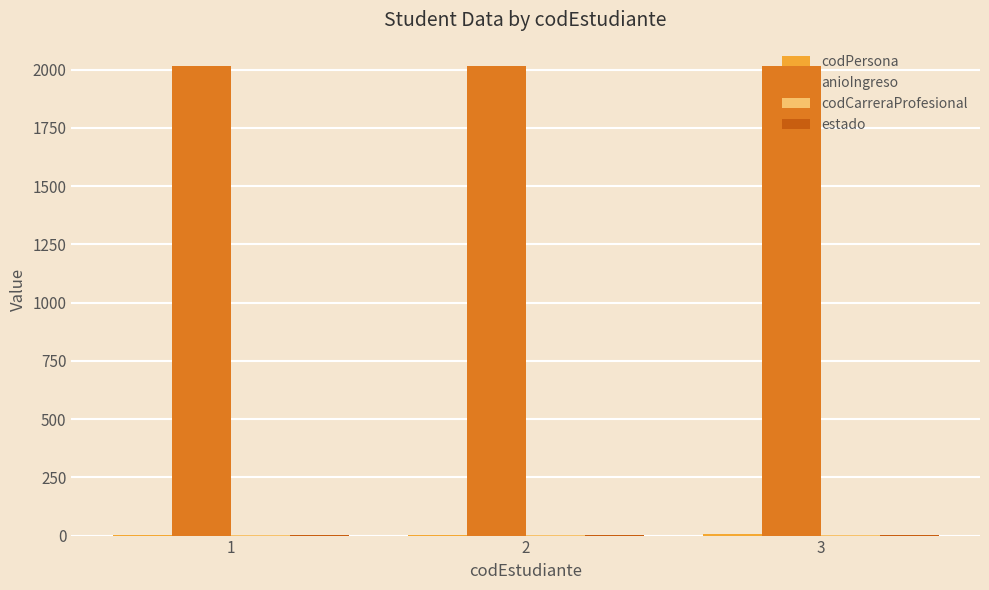

What is the maximum value for anioIngreso?

2015